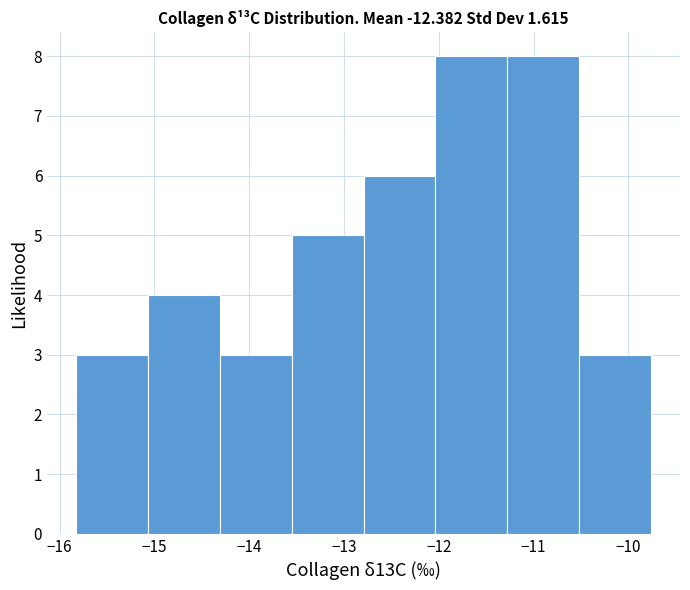

Reading left to right, transcribe this chart: for each bar, give the range it covers on the x-axis and its height. Neither the bar edges nor the heights are printed on the chart, so give them approximately, as read against the axes.

-15.8 to -15.1: 3
-15.1 to -14.3: 4
-14.3 to -13.6: 3
-13.6 to -12.8: 5
-12.8 to -12.0: 6
-12.0 to -11.3: 8
-11.3 to -10.5: 8
-10.5 to -9.8: 3